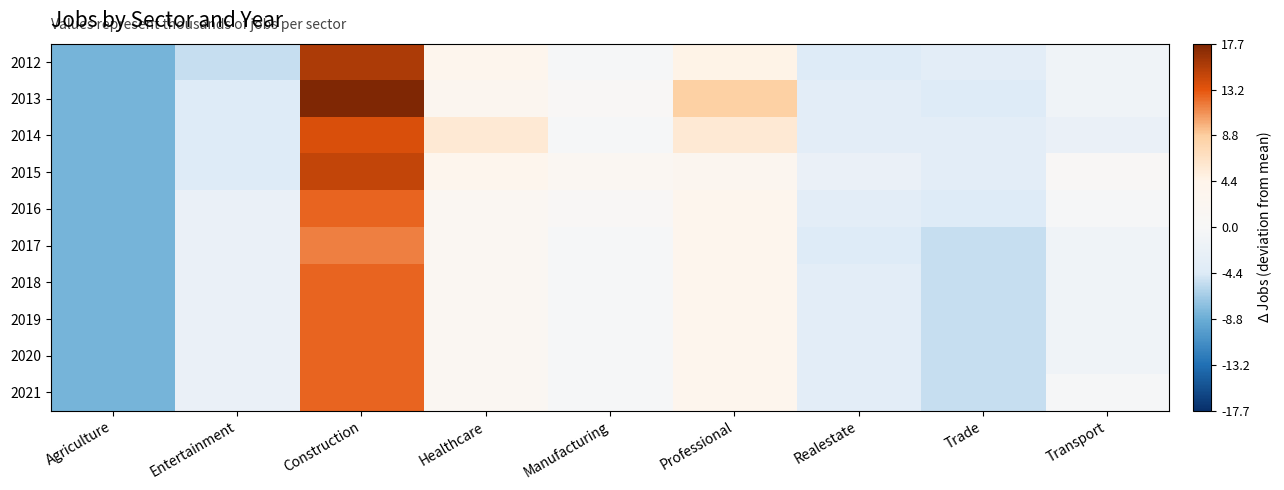

Reading left to right, what are all the values shown in this chart?

2012: Agriculture=-8.3	Entertainment=-5.3	Construction=15.7	Healthcare=3.7	Manufacturing=-0.3	Professional=4.7	Realestate=-4.3	Trade=-3.3	Transport=-1.3
2013: Agriculture=-8.3	Entertainment=-4.3	Construction=17.7	Healthcare=2.7	Manufacturing=0.7	Professional=8.7	Realestate=-3.3	Trade=-4.3	Transport=-1.3
2014: Agriculture=-8.3	Entertainment=-4.3	Construction=13.7	Healthcare=5.7	Manufacturing=-0.3	Professional=5.7	Realestate=-3.3	Trade=-3.3	Transport=-2.3
2015: Agriculture=-8.3	Entertainment=-4.3	Construction=14.7	Healthcare=3.7	Manufacturing=1.7	Professional=2.7	Realestate=-2.3	Trade=-3.3	Transport=0.7
2016: Agriculture=-8.3	Entertainment=-2.3	Construction=12.7	Healthcare=1.7	Manufacturing=0.7	Professional=3.7	Realestate=-3.3	Trade=-4.3	Transport=-0.3
2017: Agriculture=-8.3	Entertainment=-2.3	Construction=11.7	Healthcare=1.7	Manufacturing=-0.3	Professional=3.7	Realestate=-4.3	Trade=-5.3	Transport=-1.3
2018: Agriculture=-8.3	Entertainment=-2.3	Construction=12.7	Healthcare=1.7	Manufacturing=-0.3	Professional=3.7	Realestate=-3.3	Trade=-5.3	Transport=-1.3
2019: Agriculture=-8.3	Entertainment=-2.3	Construction=12.7	Healthcare=1.7	Manufacturing=-0.3	Professional=3.7	Realestate=-3.3	Trade=-5.3	Transport=-1.3
2020: Agriculture=-8.3	Entertainment=-2.3	Construction=12.7	Healthcare=1.7	Manufacturing=-0.3	Professional=3.7	Realestate=-3.3	Trade=-5.3	Transport=-1.3
2021: Agriculture=-8.3	Entertainment=-2.3	Construction=12.7	Healthcare=1.7	Manufacturing=-0.3	Professional=3.7	Realestate=-3.3	Trade=-5.3	Transport=-0.3